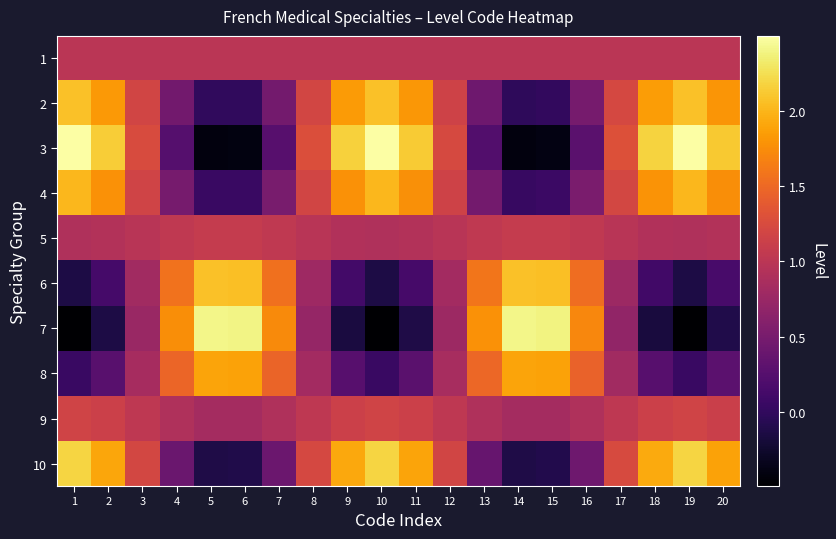

Which has a higher value, 13 or 11?

13